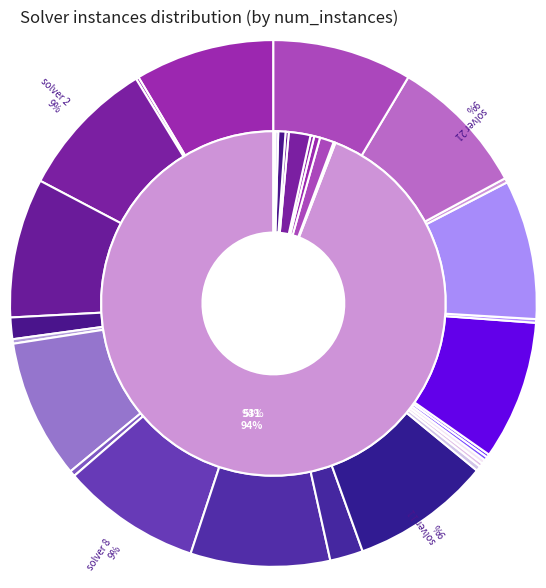

The 7 slice represents 0% of the pie. True or false?

True